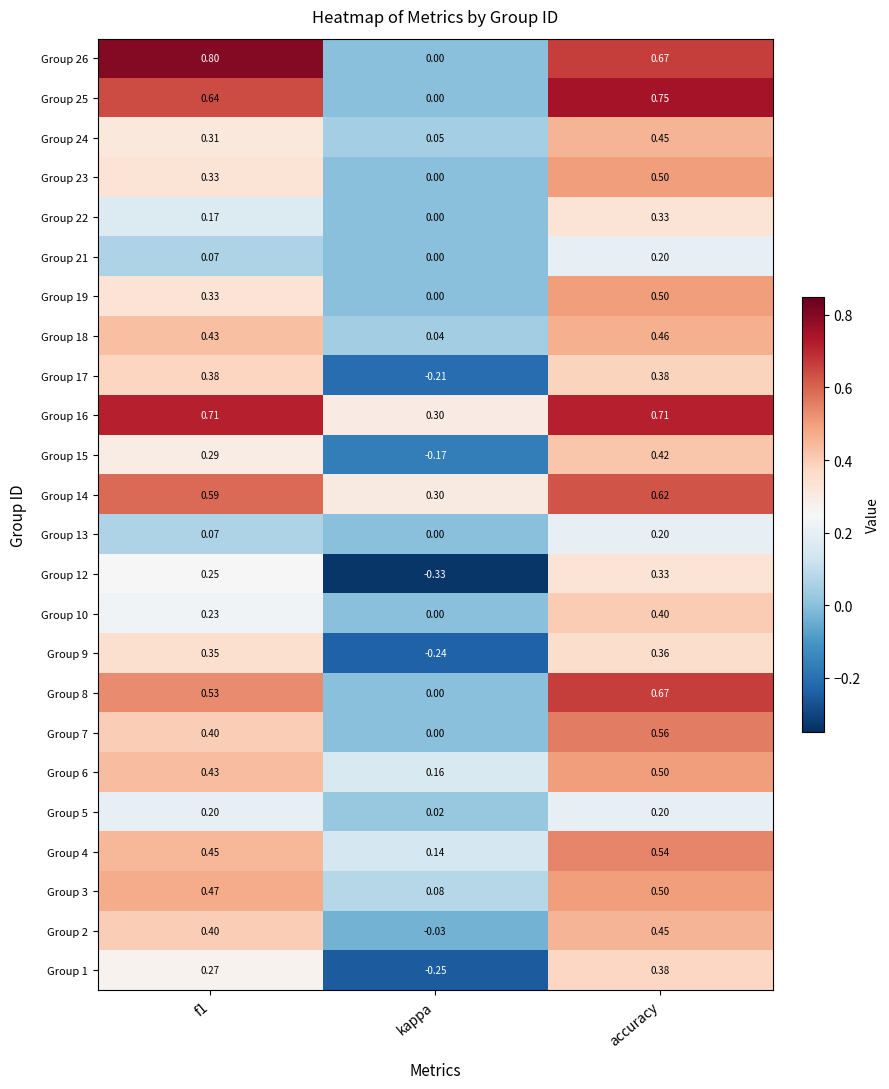

Which label corresponds to the smallest value in the chart?

kappa